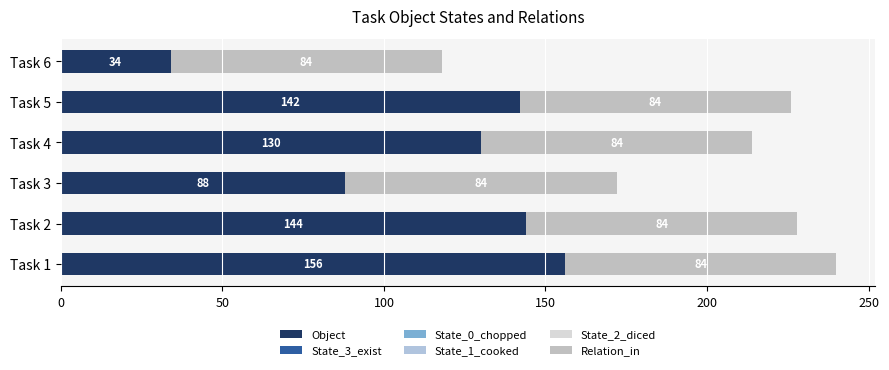

How many values in the Object series are below 142?

3